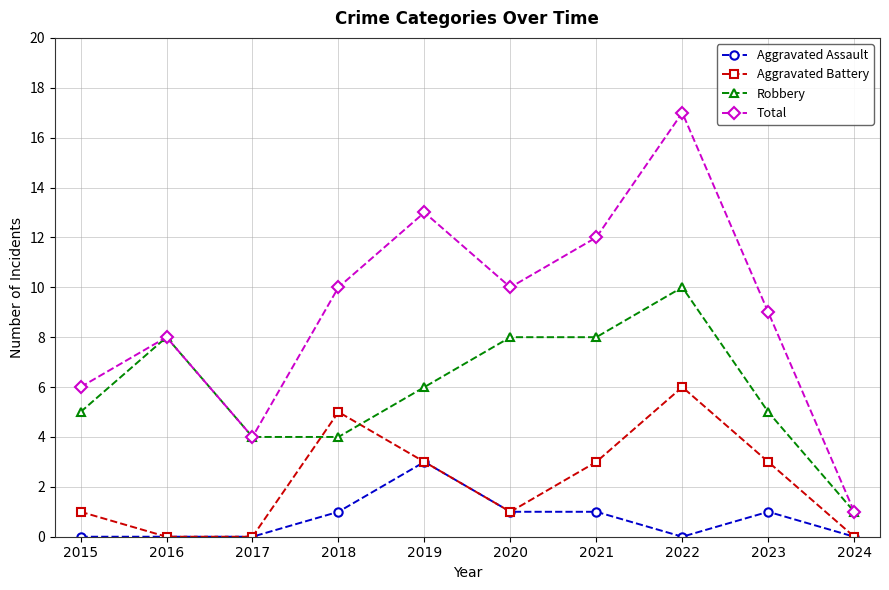

How many values in the Total series are below 10?

5